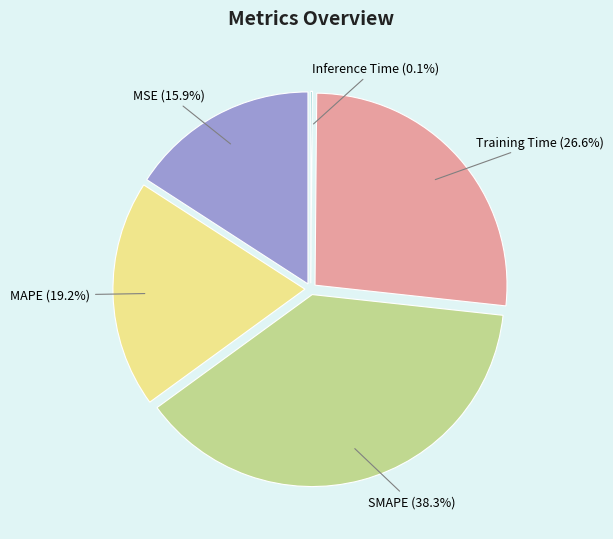

The Inference Time slice represents 0% of the pie. True or false?

True